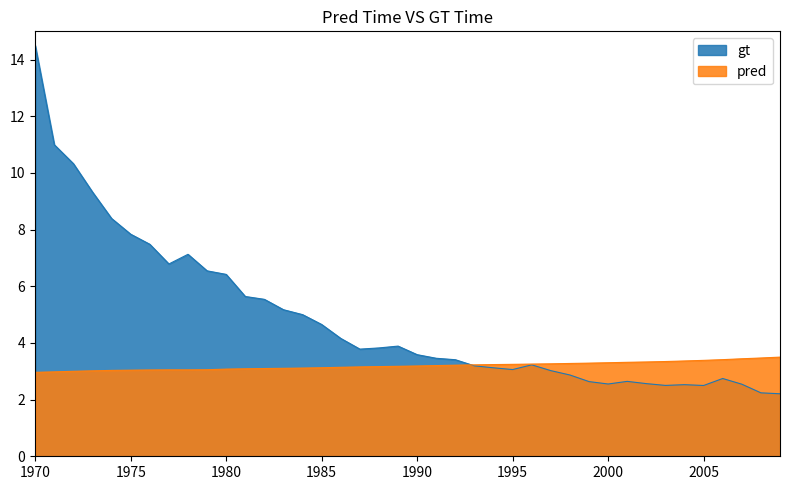

At which label does pred reach its peak?

2009